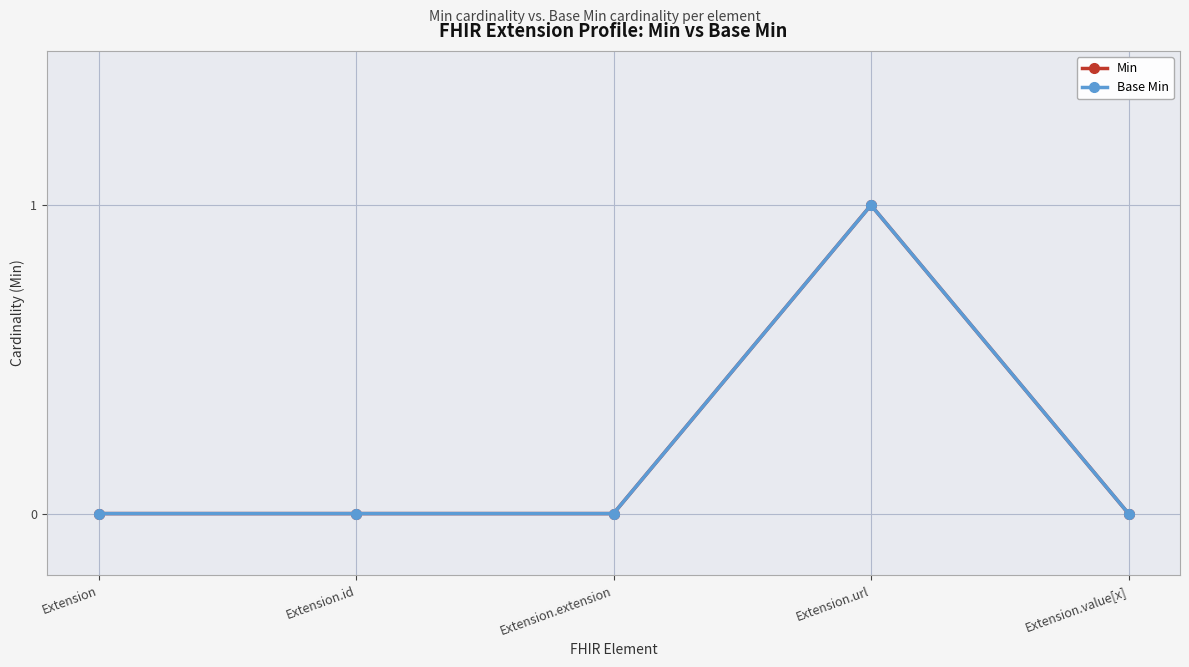

Where is Min nearest to the value 0?

Extension